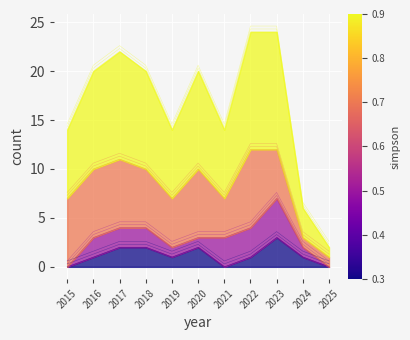

In Total, how many points are lower than both neighbors (excluding endpoints)?

2